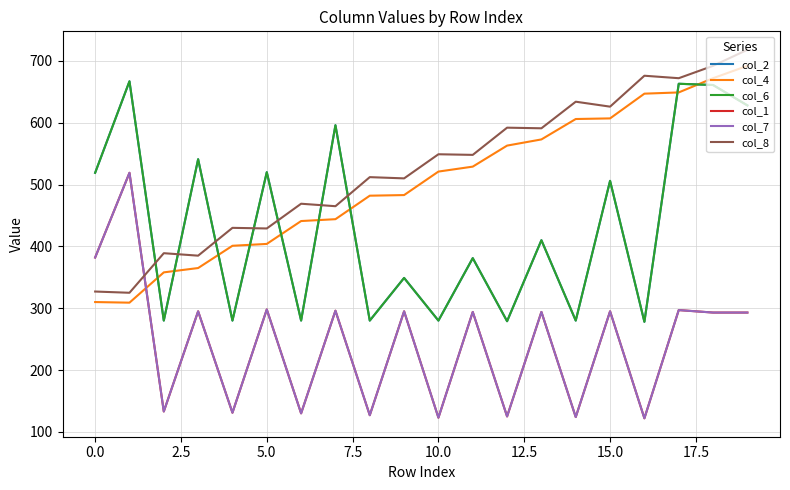

Does the chart have visible grid lines?

Yes